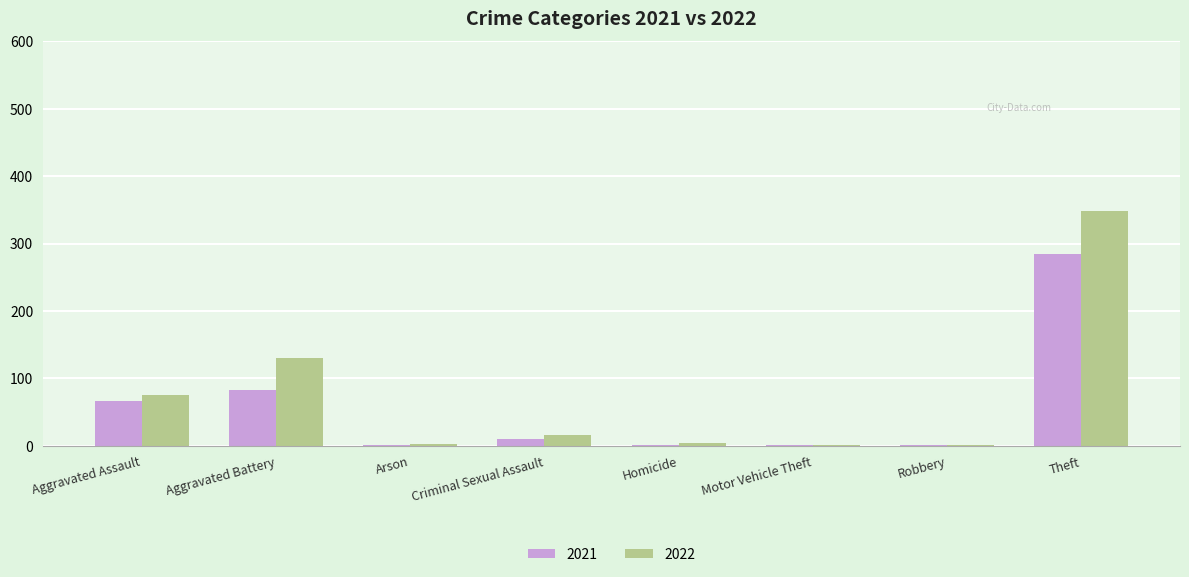

What is the greatest value displayed?

348